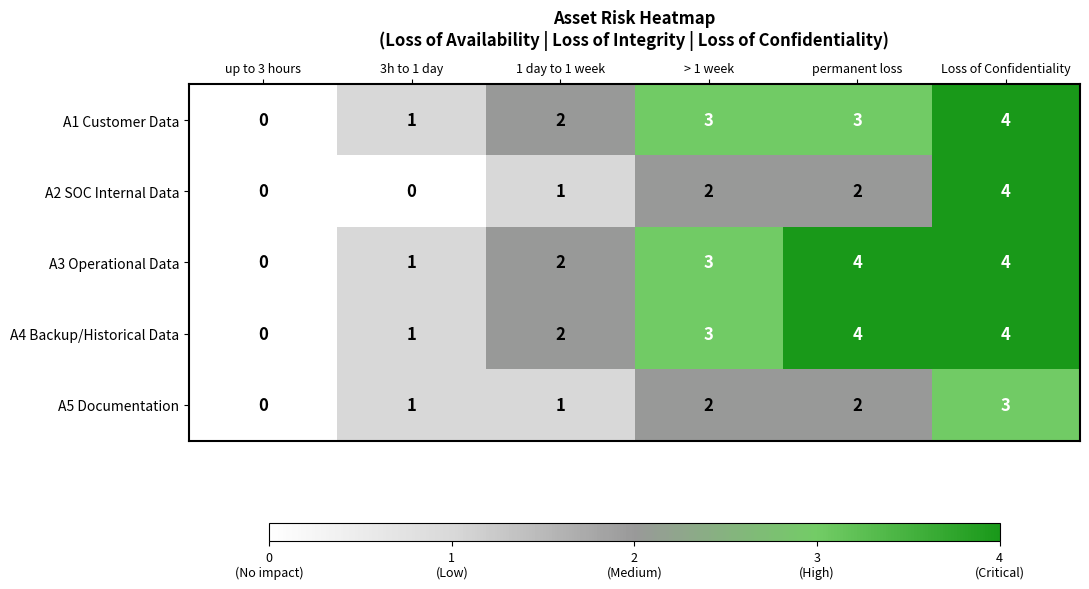

What is the total value across all series at permanent loss?

15